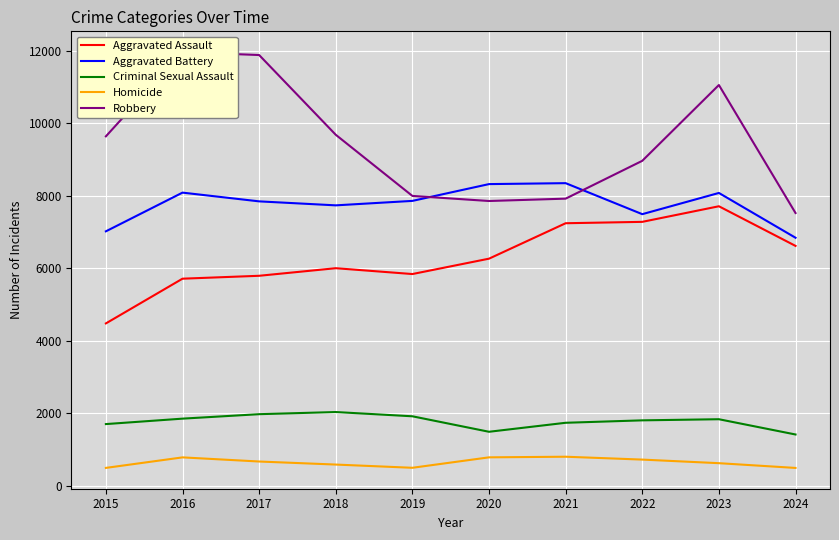

What are all the series names shown in the legend?

Aggravated Assault, Aggravated Battery, Criminal Sexual Assault, Homicide, Robbery